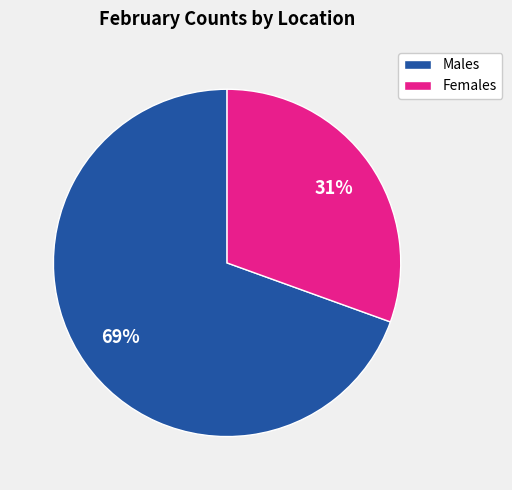

Approximately how many times larger is the value at Females compared to Males?

0.4